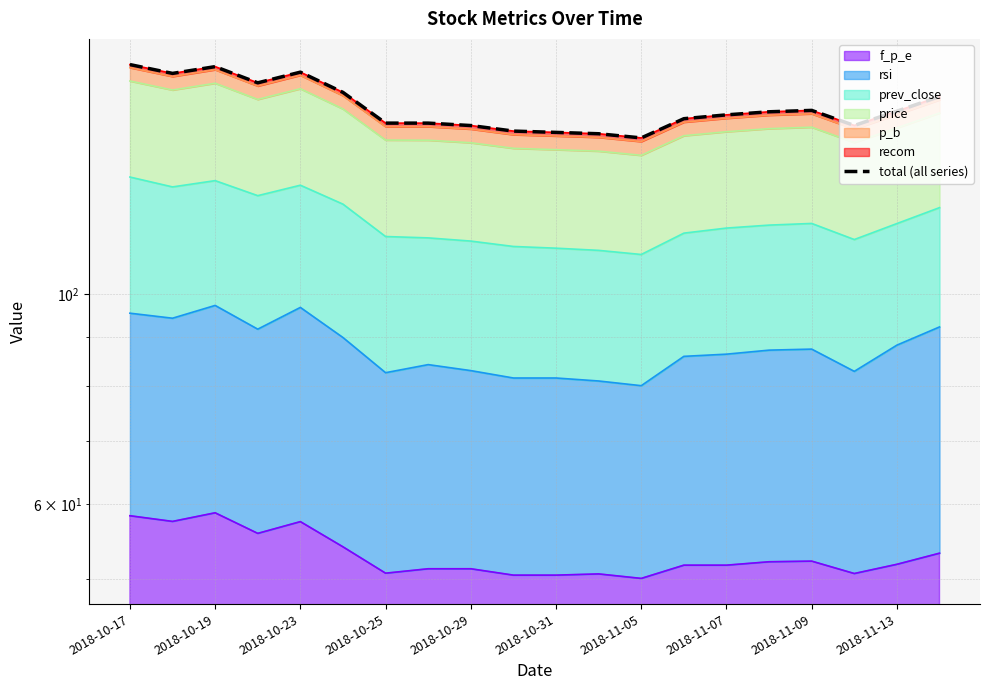

The value at 2018-10-19 is 171.1. True or false?

True